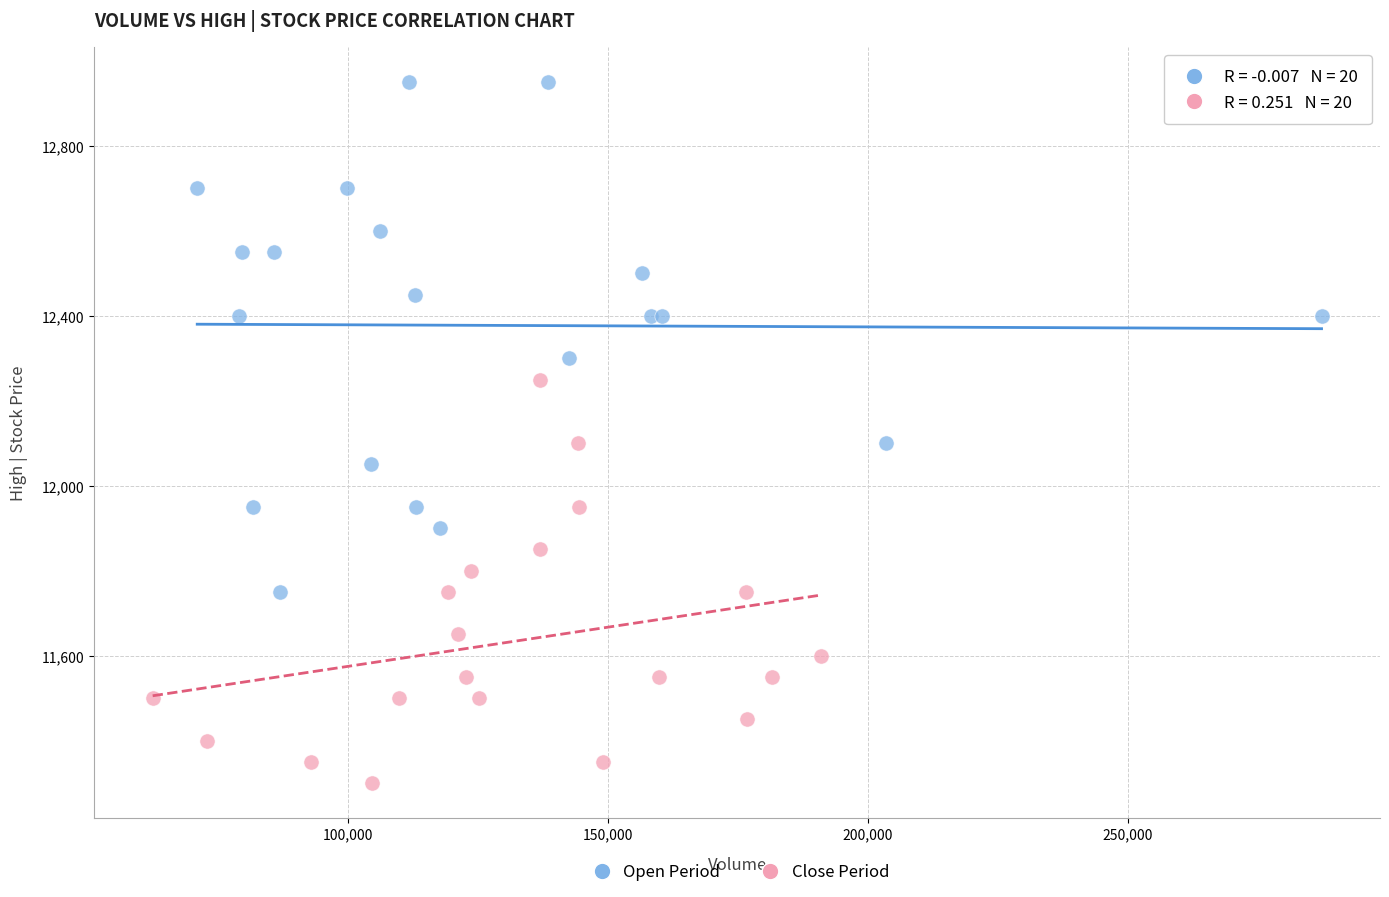

Which series reaches the minimum Y coordinate?

Close Period